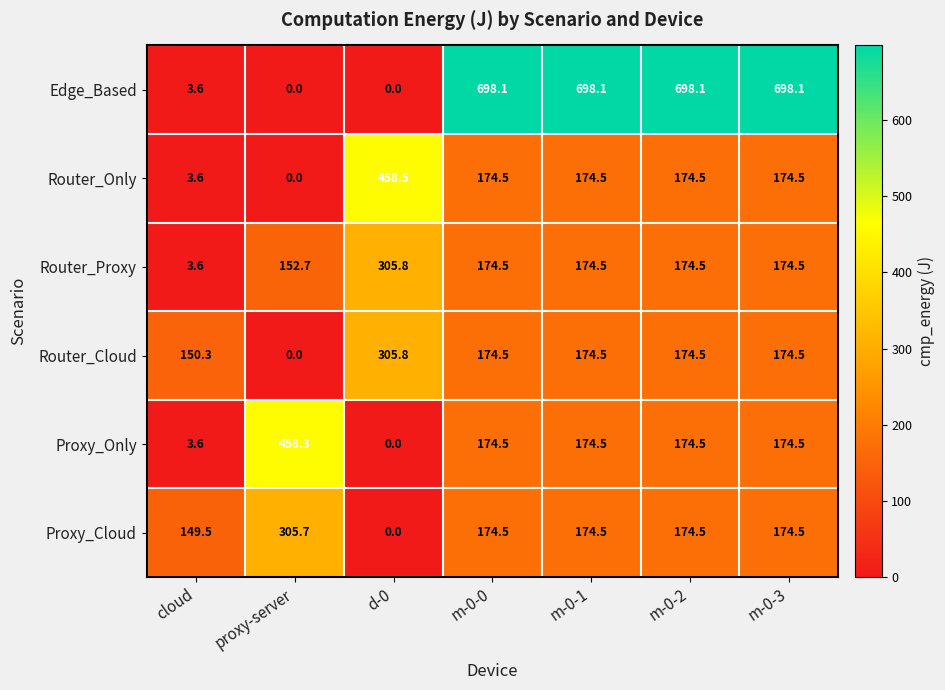

What is the maximum value shown in the chart?

698.1